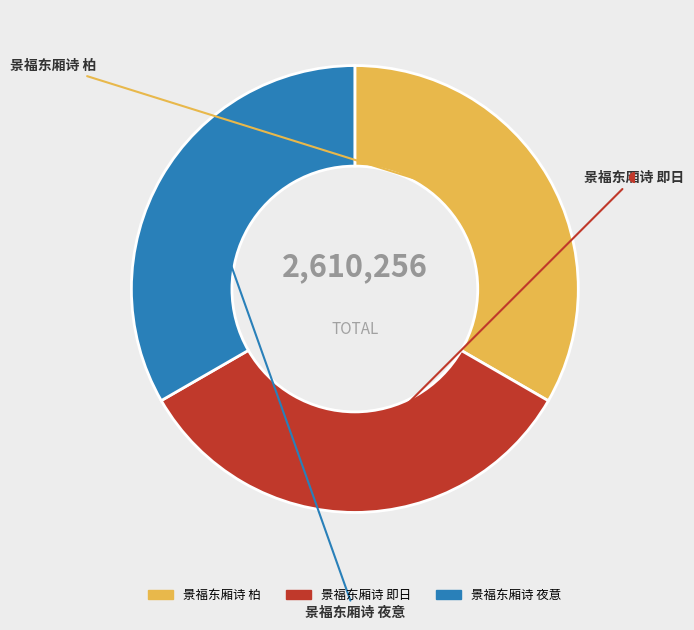

Combined, do 景福东厢诗 夜意 and 景福东厢诗 即日 account for over 50%?

Yes